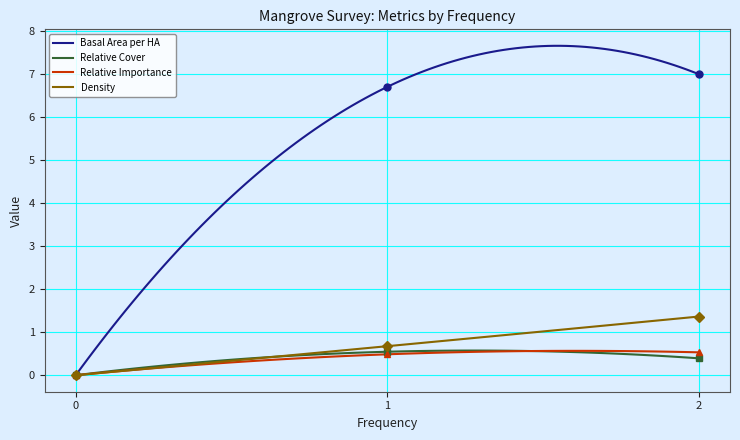

Is it true that Relative Cover equals 0.0 at 0?

True